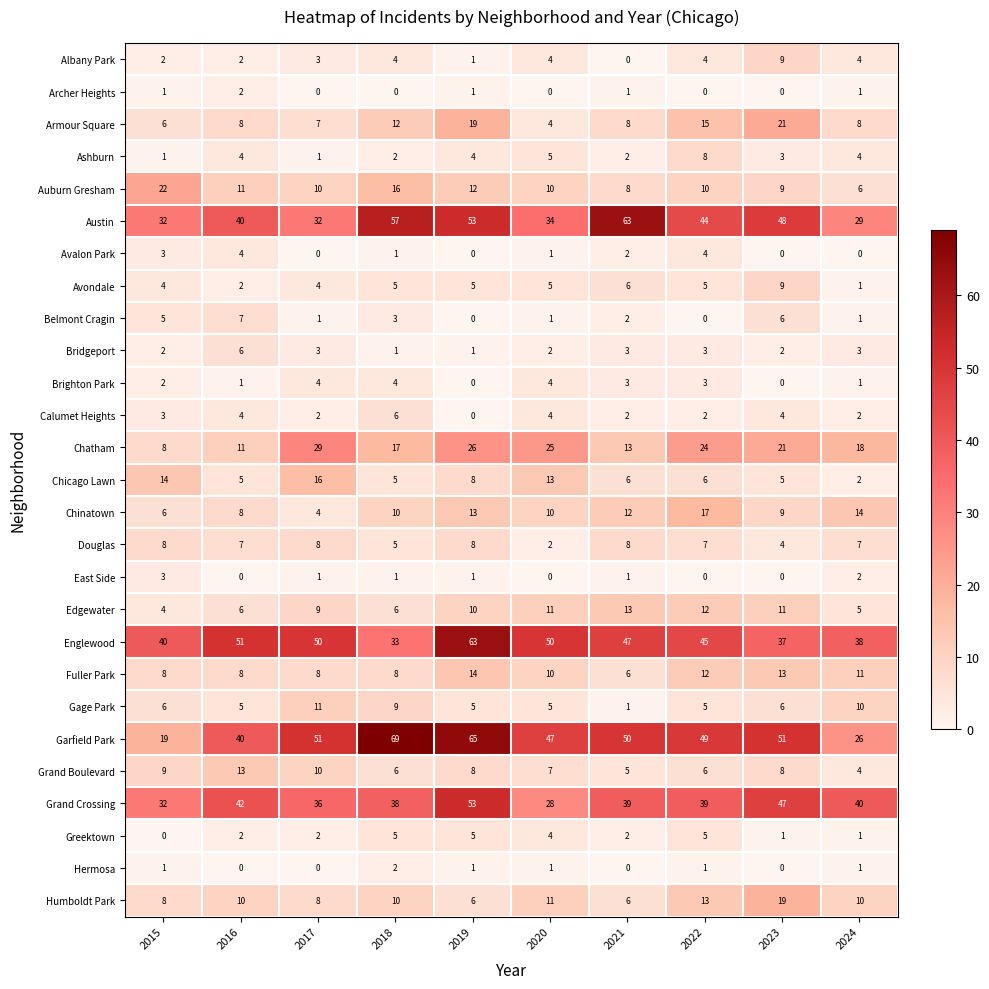

What is the sum of all Grand Crossing values?

394